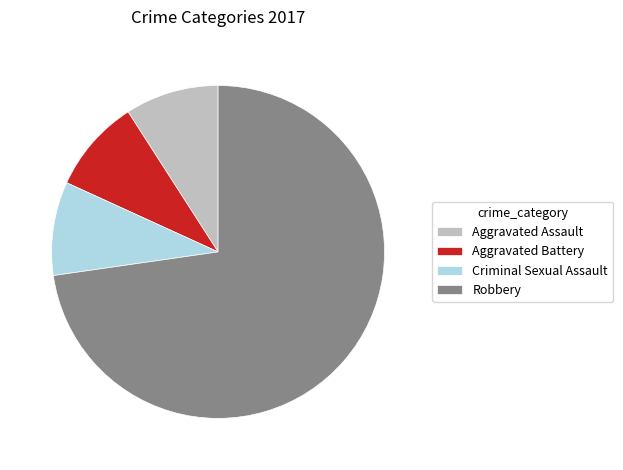

What is the ratio of the value at Aggravated Battery to the value at Criminal Sexual Assault?

1.0